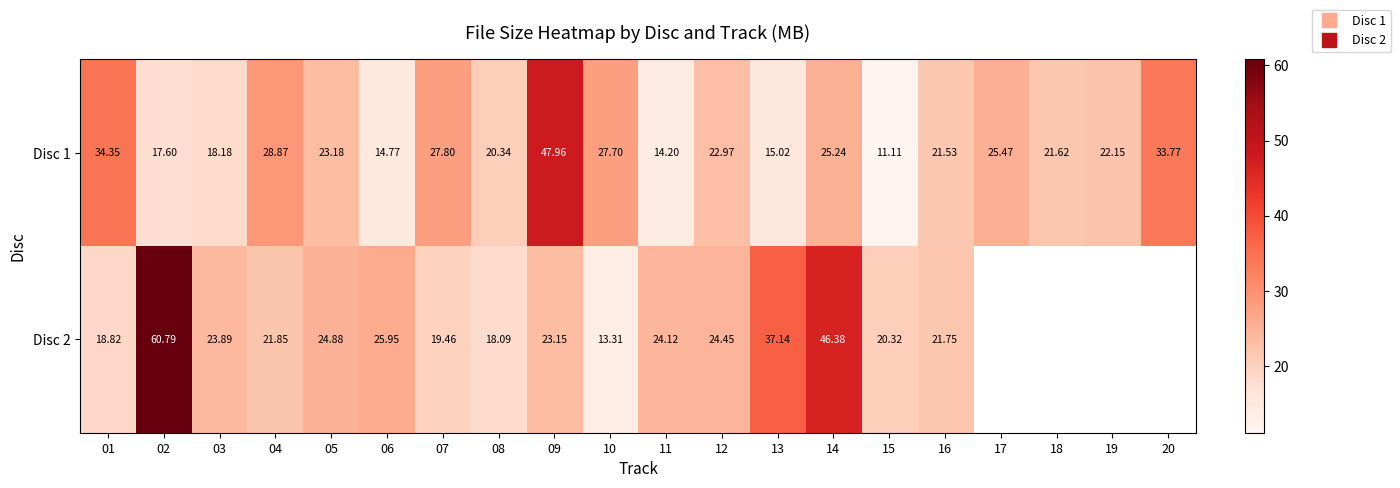

What is the difference between the highest and lowest values at 08?

2.2